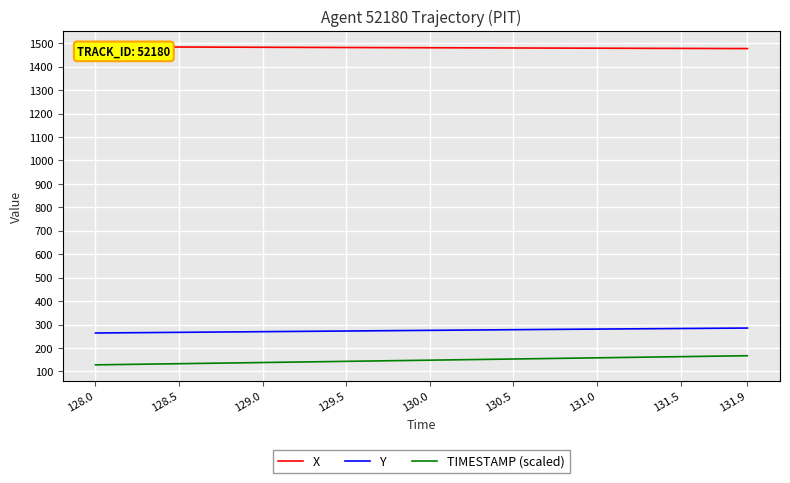

True or false: X and TIMESTAMP (scaled) cross at least once.

False